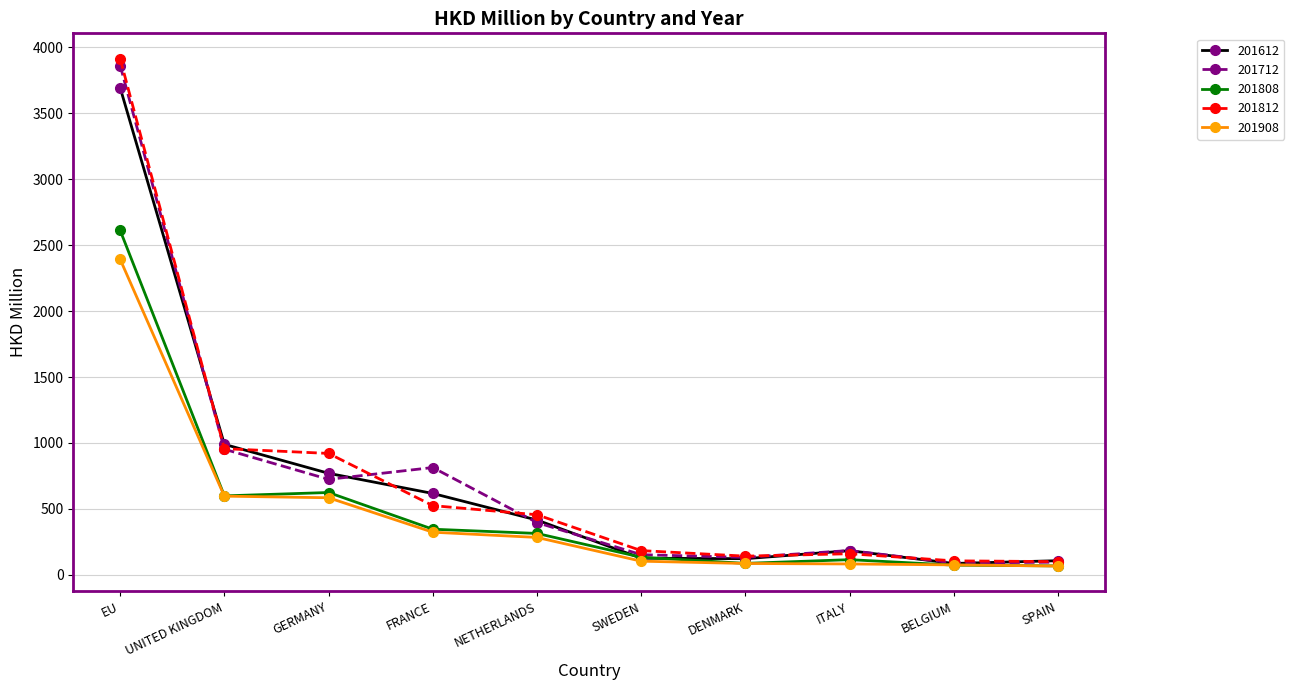

What is the spread (max minus min) of values at ITALY?

101.9